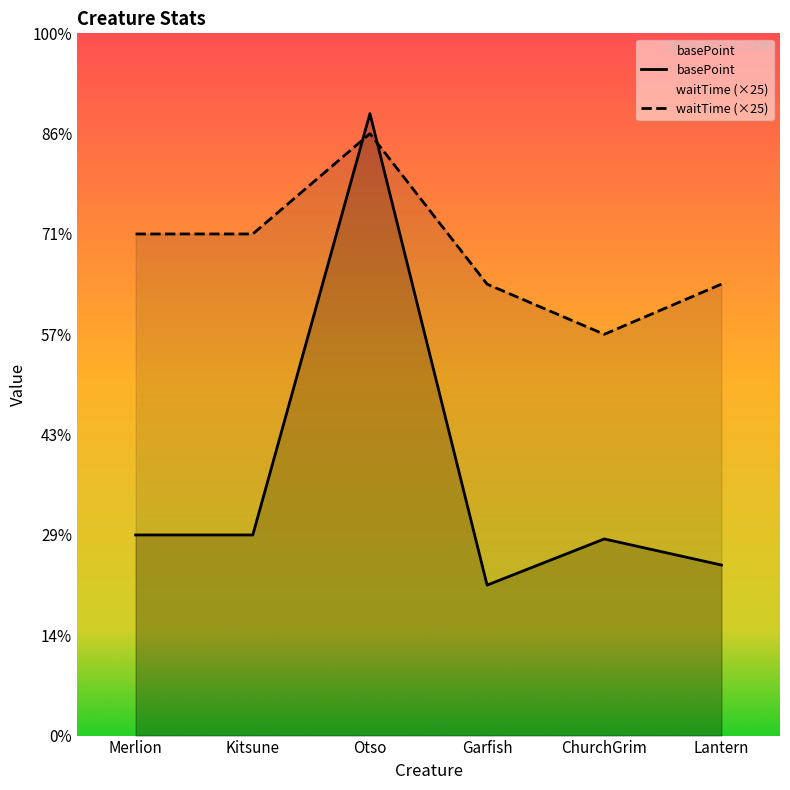

How many distinct data groups are displayed?

2